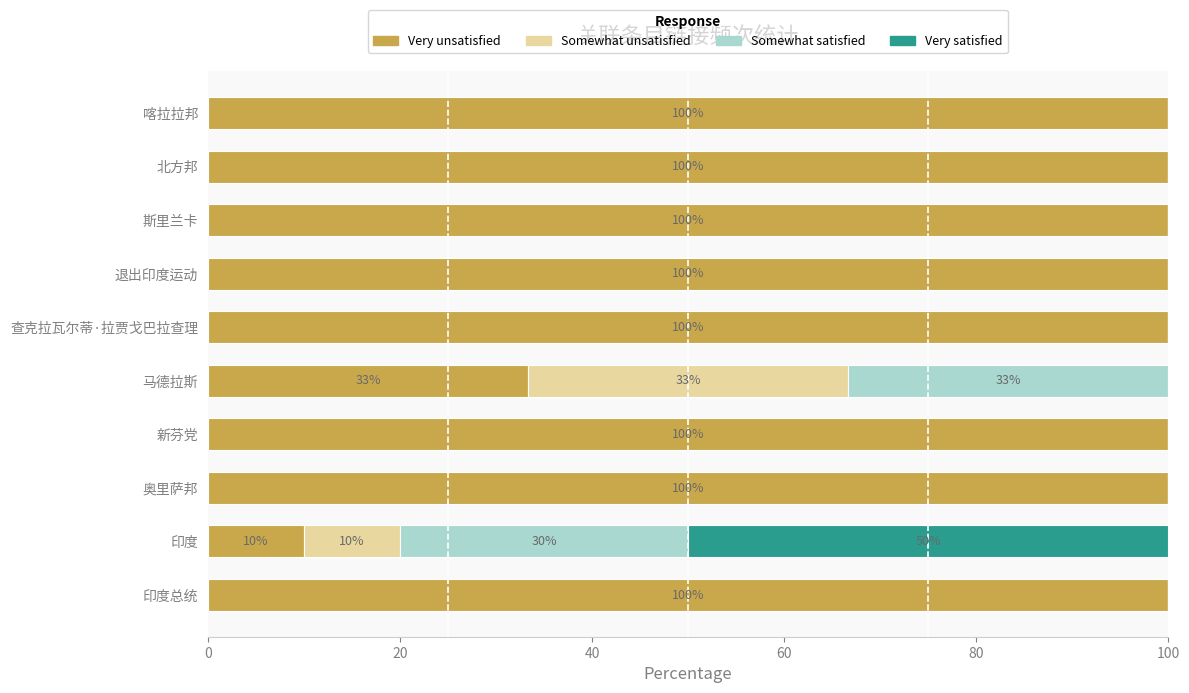

True or false: Very unsatisfied has a value of 162.2 at 斯里兰卡.

False